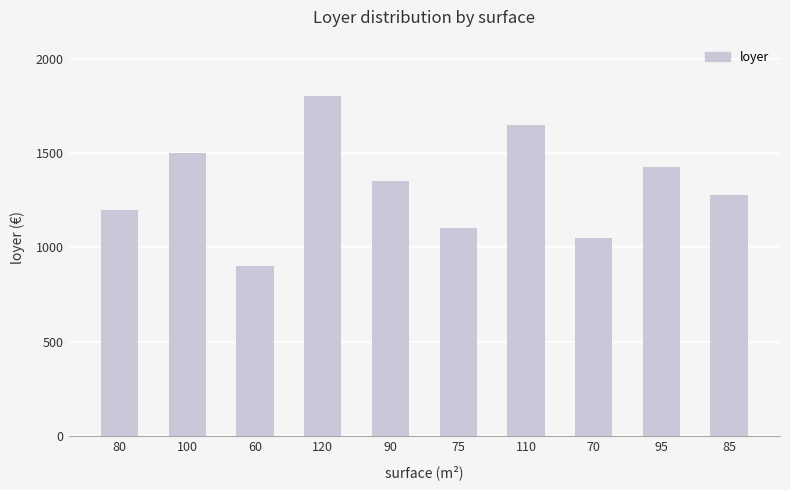

Are the bars horizontal?

No